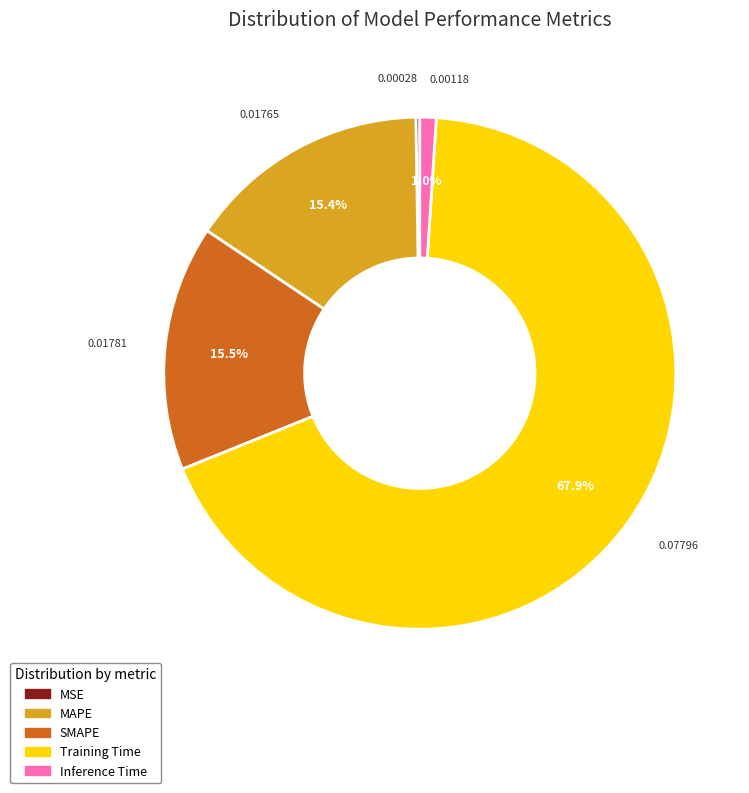

Does Training Time account for over 50% of the chart?

Yes